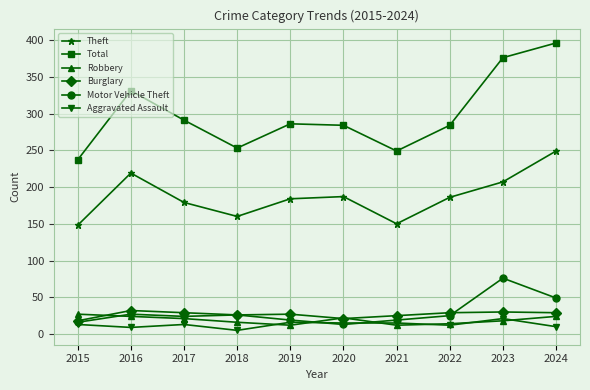

What value does the Motor Vehicle Theft series have at 2019?

19